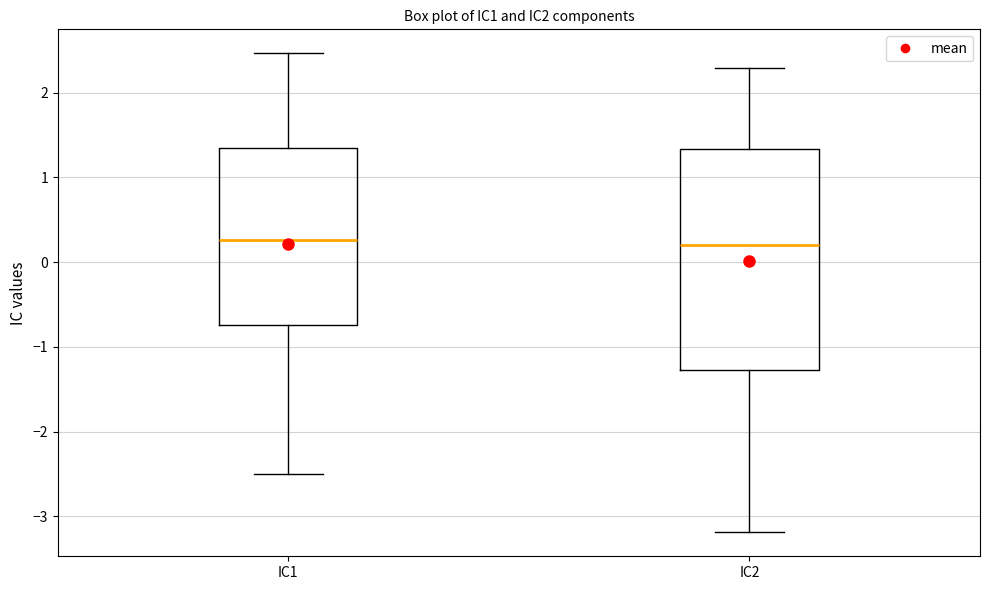

Which box is the tallest, from its lower edge to its upper edge?

IC2